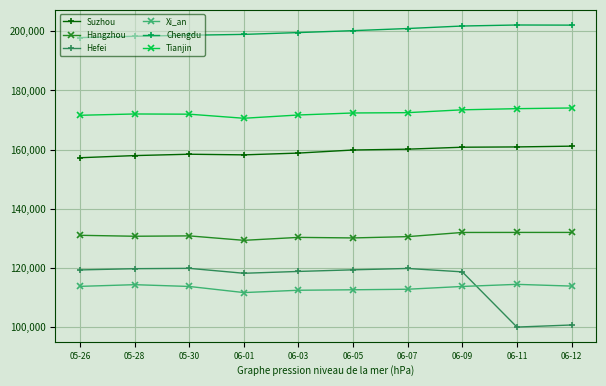

True or false: Hefei has more than 0 interior local peaks.

True